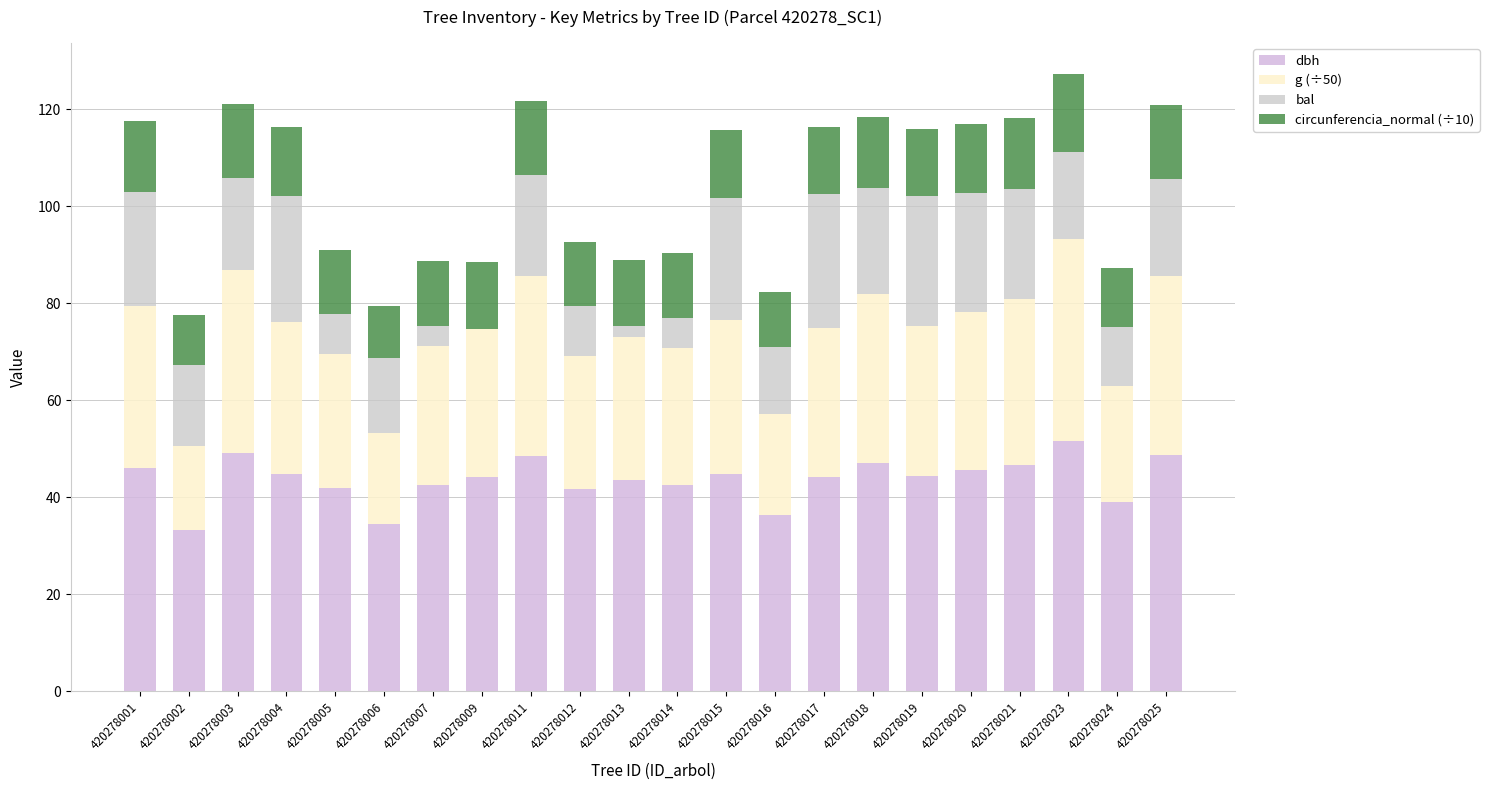

At which label does bal first exceed 18?

420278001